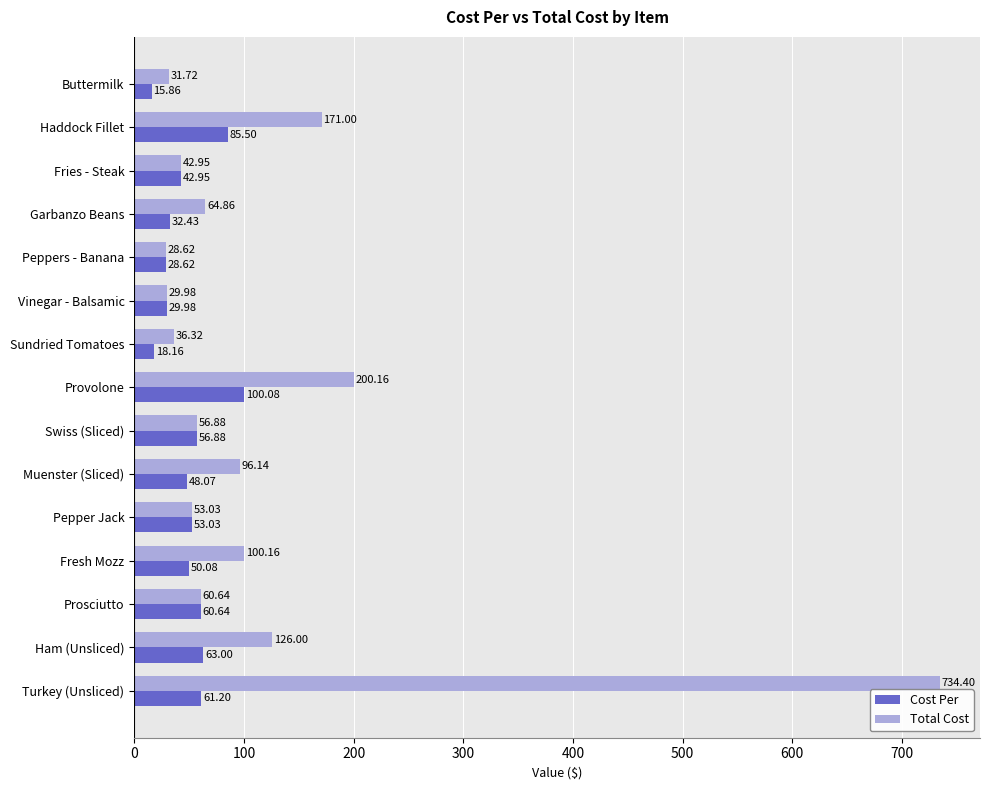

What is the lowest value of the Total Cost series?

28.6